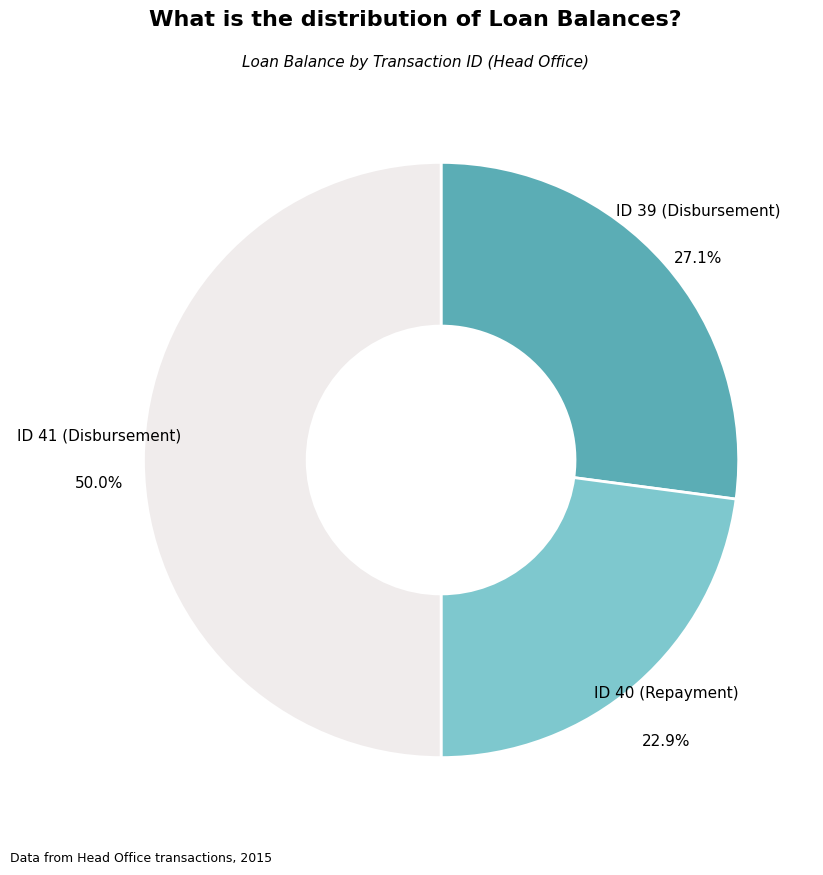

Rank the categories by value from highest to lowest.

ID 41 (Disbursement), ID 39 (Disbursement), ID 40 (Repayment)